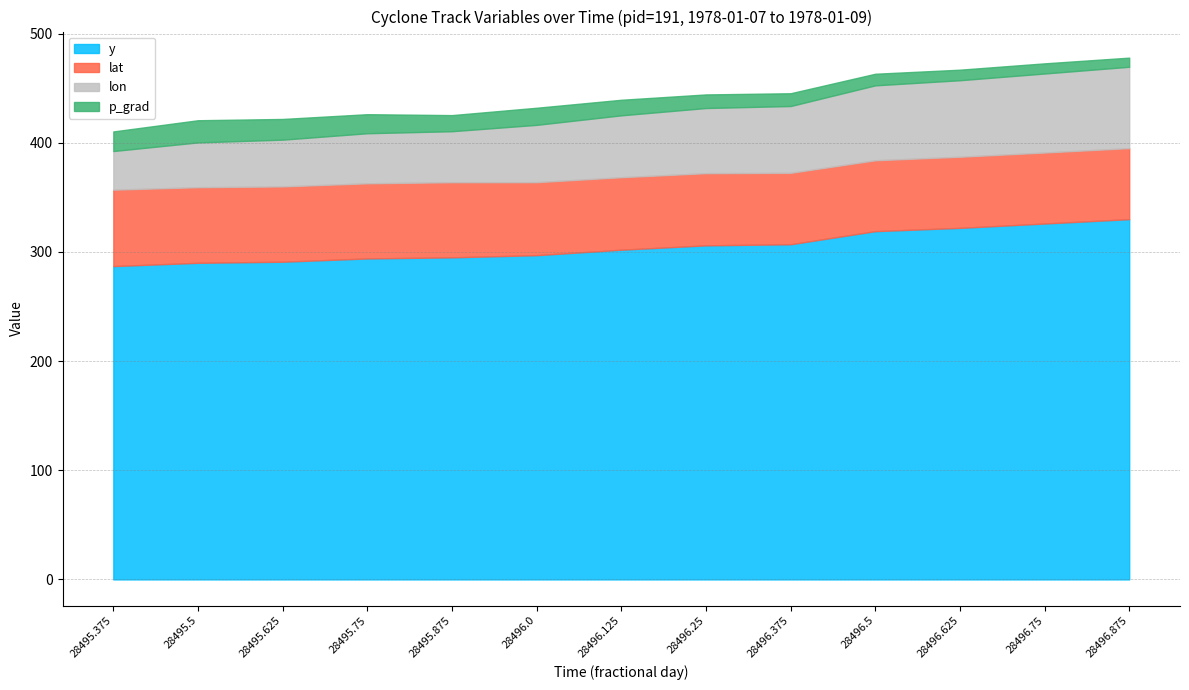

Which series has the widest spread of values?

y